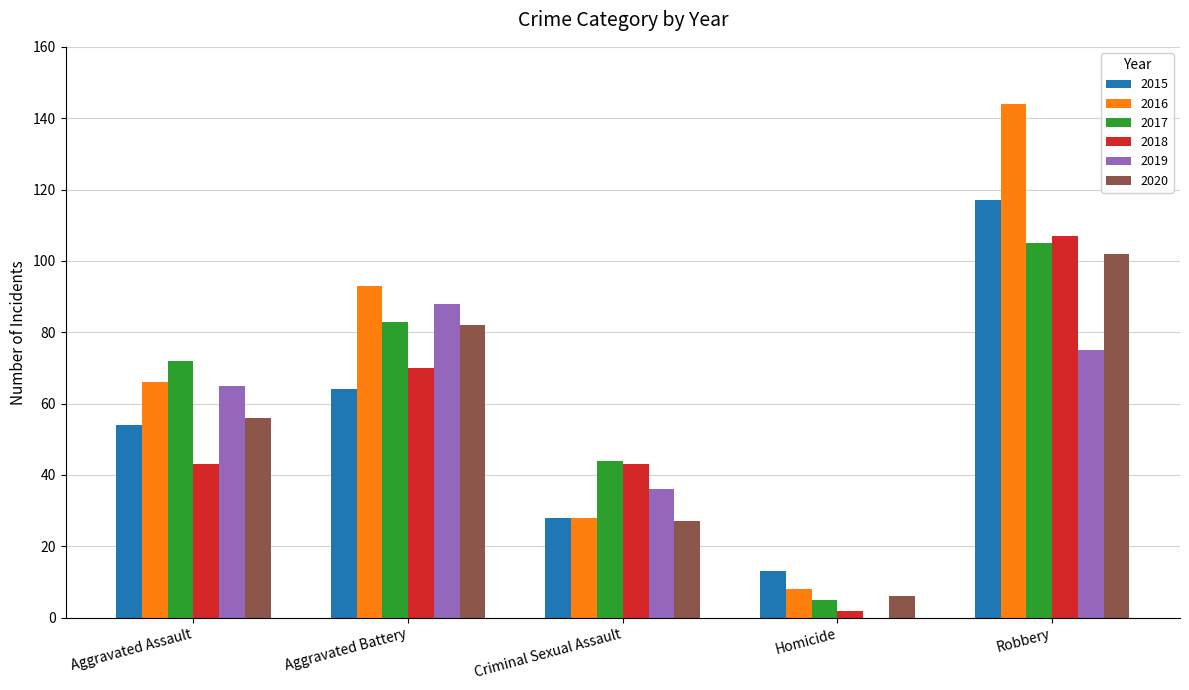

Is it true that 2015 equals 11 at Criminal Sexual Assault?

False